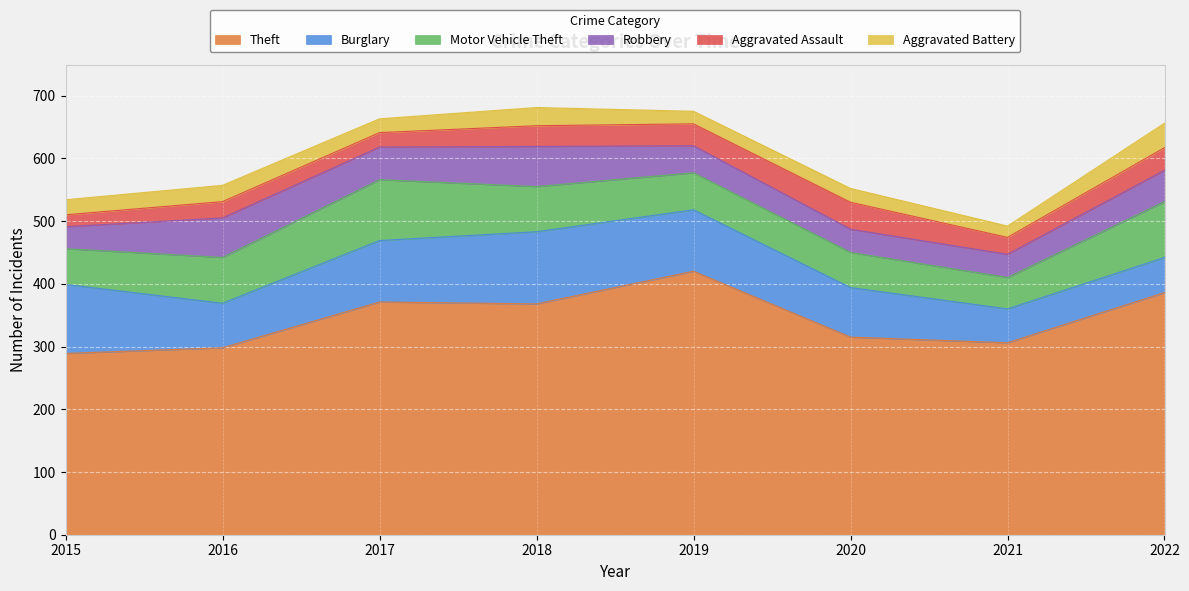

What is the difference between the second highest and second lowest values in the Burglary series?

54